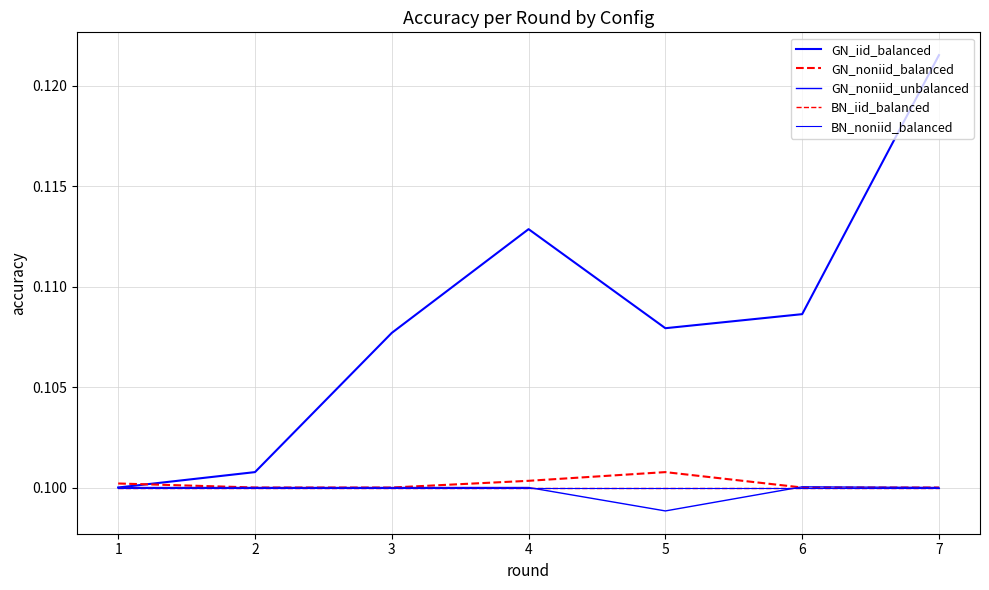

Which series has the largest range (max minus min)?

GN_iid_balanced